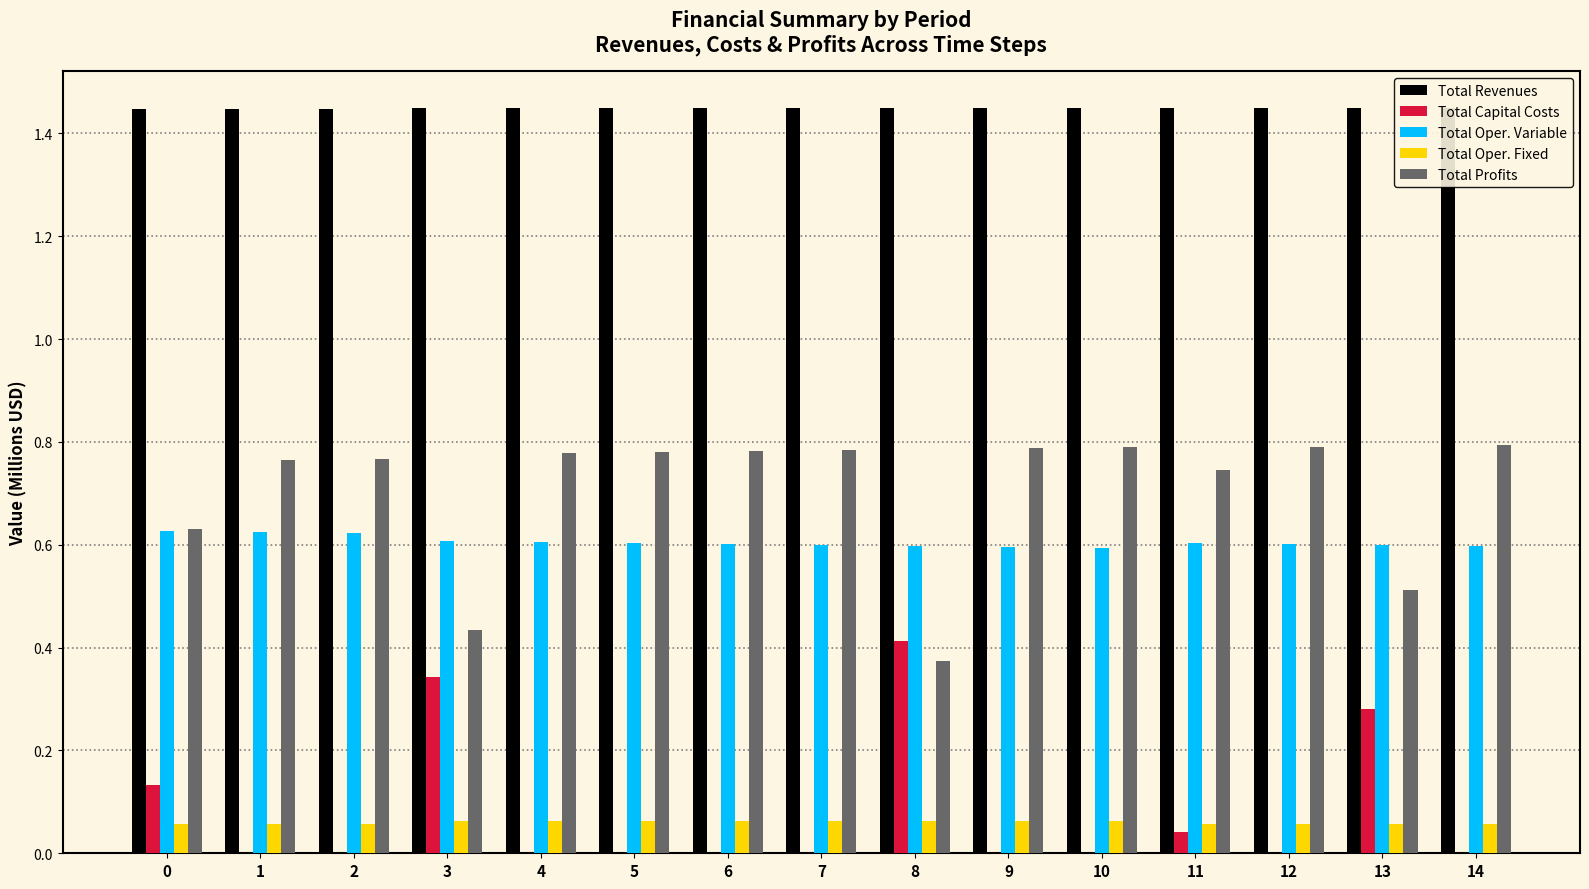

At which label does Total Capital Costs reach its minimum?

1